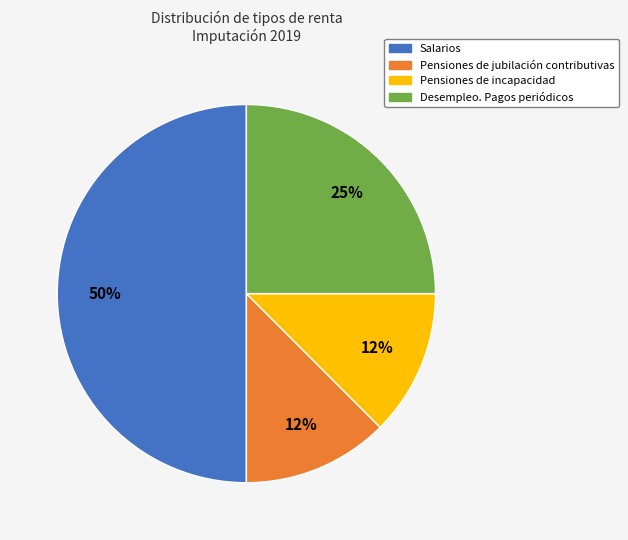

Is the sum of Salarios and Pensiones de incapacidad greater than half?

Yes